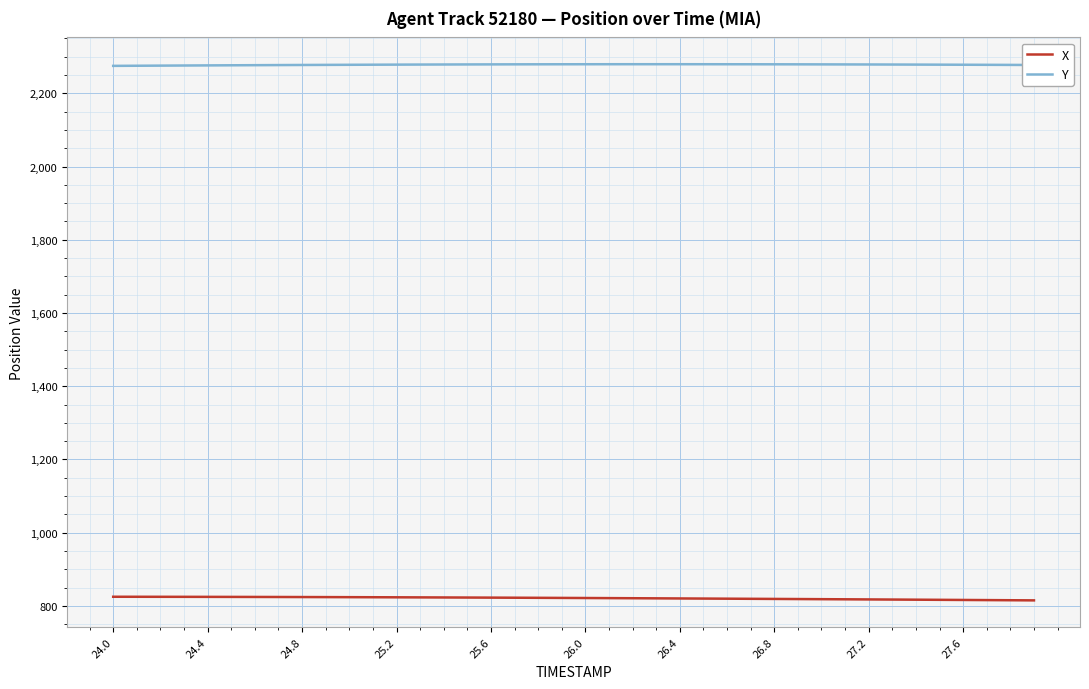

True or false: X and Y intersect in this chart.

False